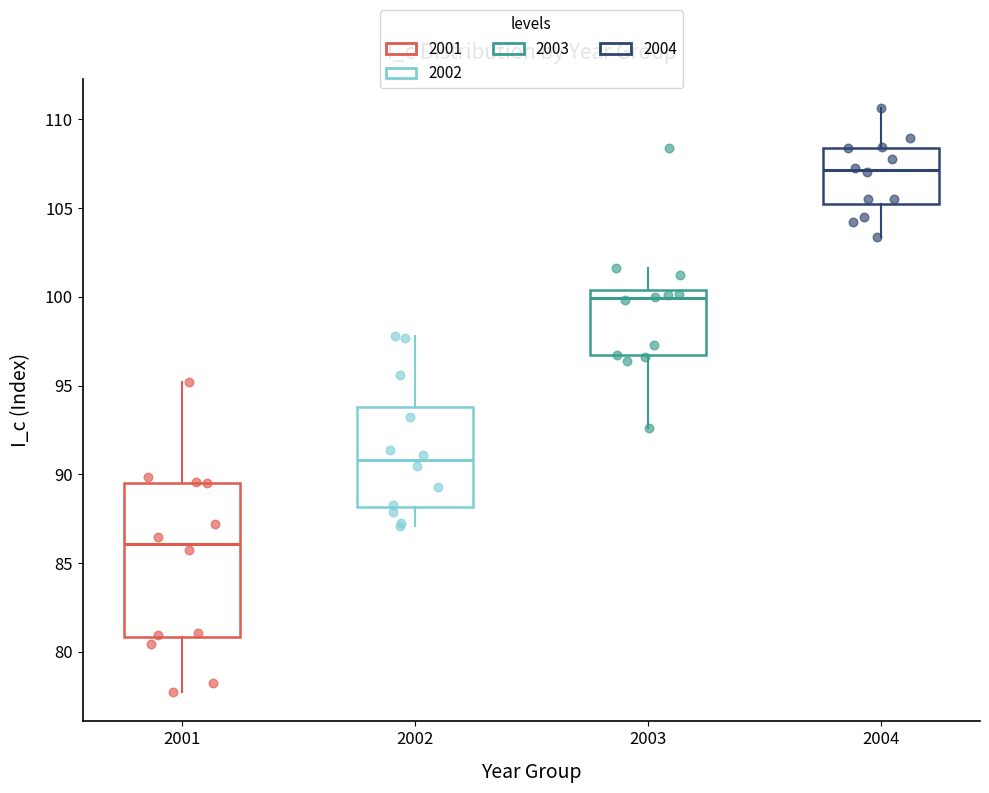

Comparing the boxes themselves (not the whiskers), which one is the tallest?

2001